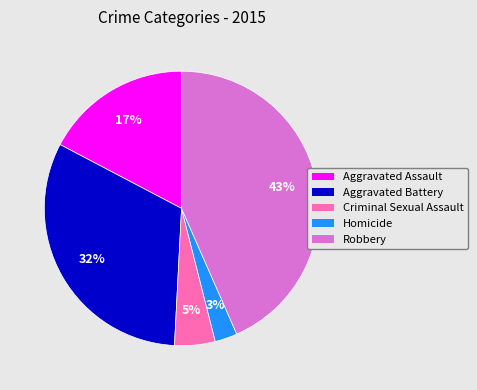

Do Robbery and Aggravated Assault together represent more than half of the pie?

Yes